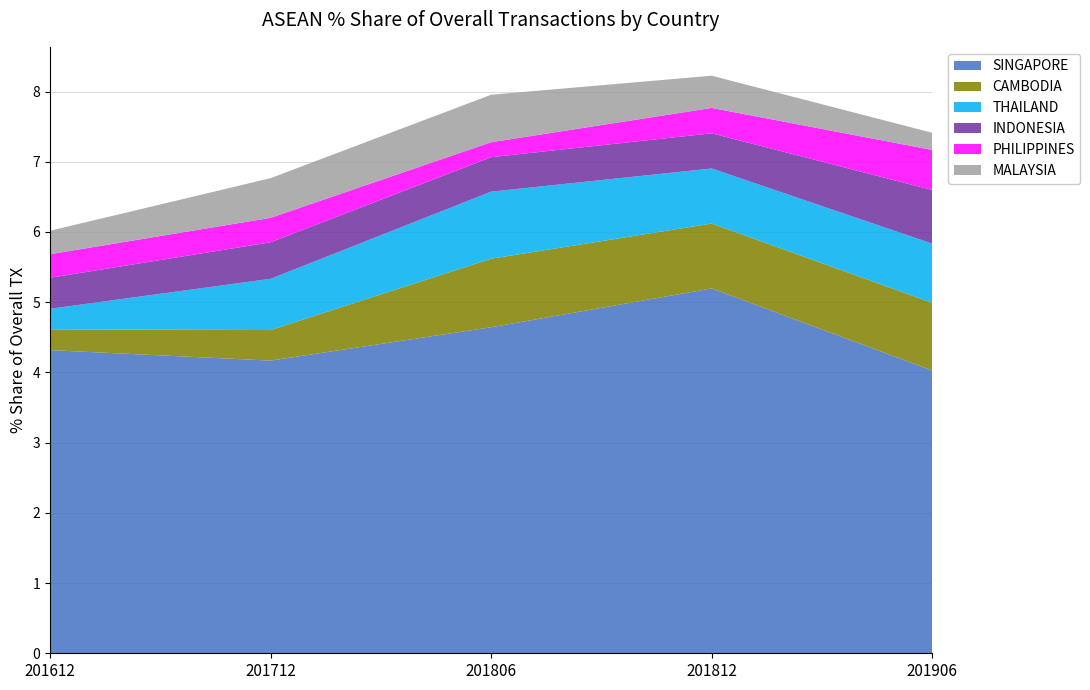

Reading right to left, transcribe all the data shown in this chart.

SINGAPORE: 201906=4.0	201812=5.2	201806=4.6	201712=4.2	201612=4.3
CAMBODIA: 201906=1.0	201812=0.9	201806=1.0	201712=0.4	201612=0.3
THAILAND: 201906=0.8	201812=0.8	201806=1.0	201712=0.7	201612=0.3
INDONESIA: 201906=0.8	201812=0.5	201806=0.5	201712=0.5	201612=0.4
PHILIPPINES: 201906=0.6	201812=0.4	201806=0.2	201712=0.3	201612=0.3
MALAYSIA: 201906=0.2	201812=0.5	201806=0.7	201712=0.6	201612=0.3